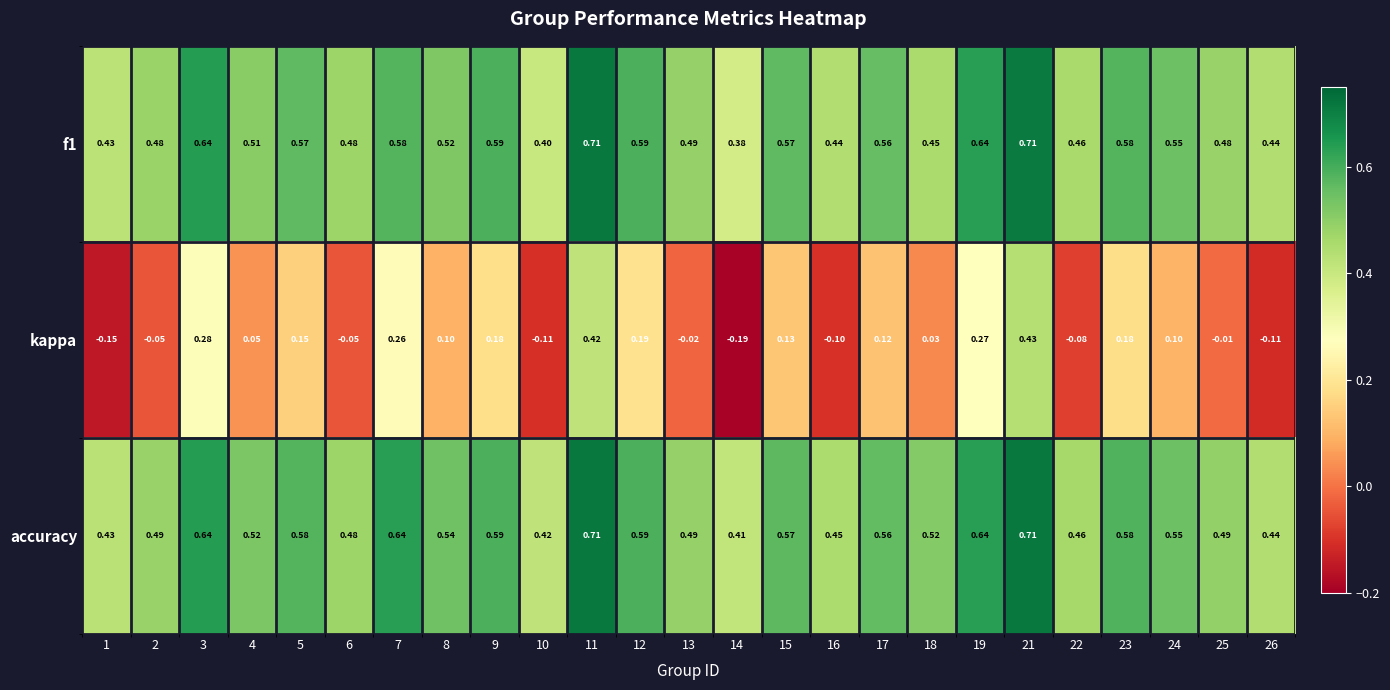

Which category has the lowest value in the f1 series?

14